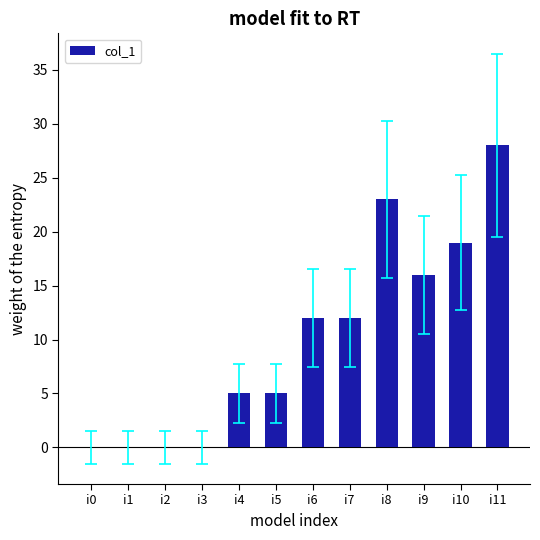

What is the sum of all values?

120